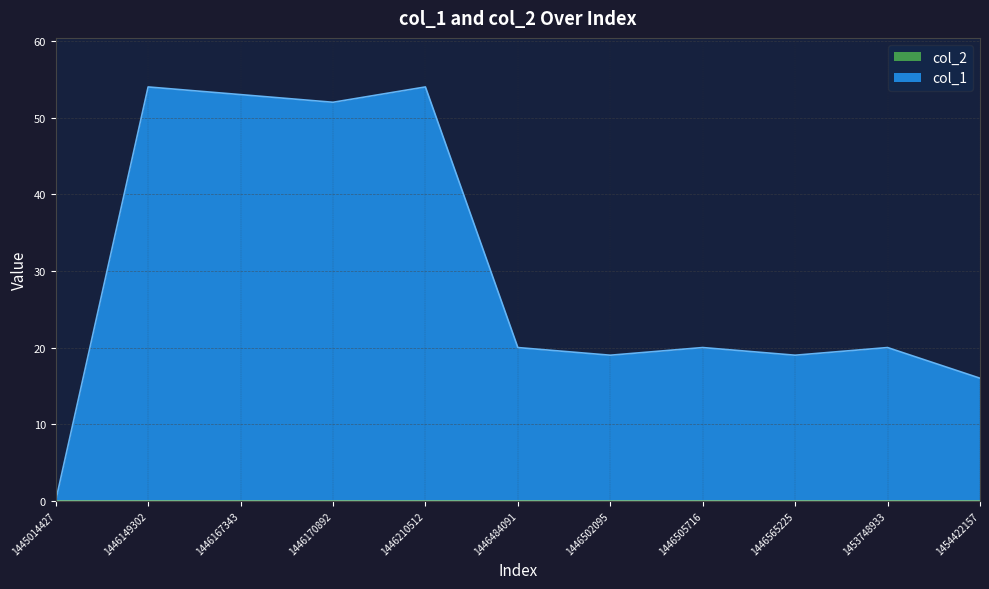

Rank the categories by value from highest to lowest.

1446149302, 1446210512, 1446167343, 1446170892, 1446484091, 1446505716, 1453748933, 1446502095, 1446565225, 1454422157, 1445014427